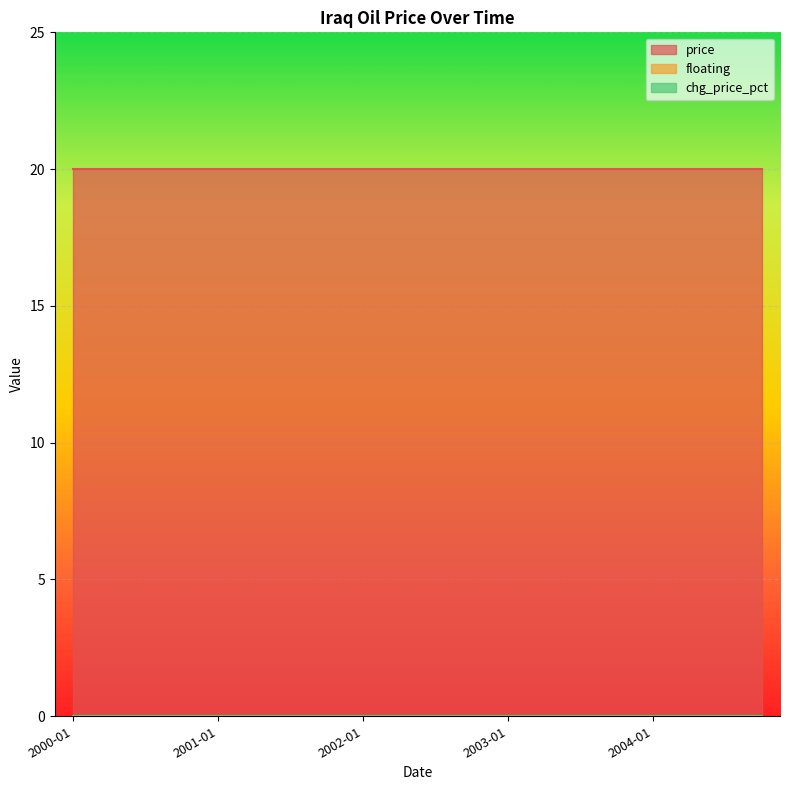

What is the difference between the highest and lowest values at 2002-10?

20